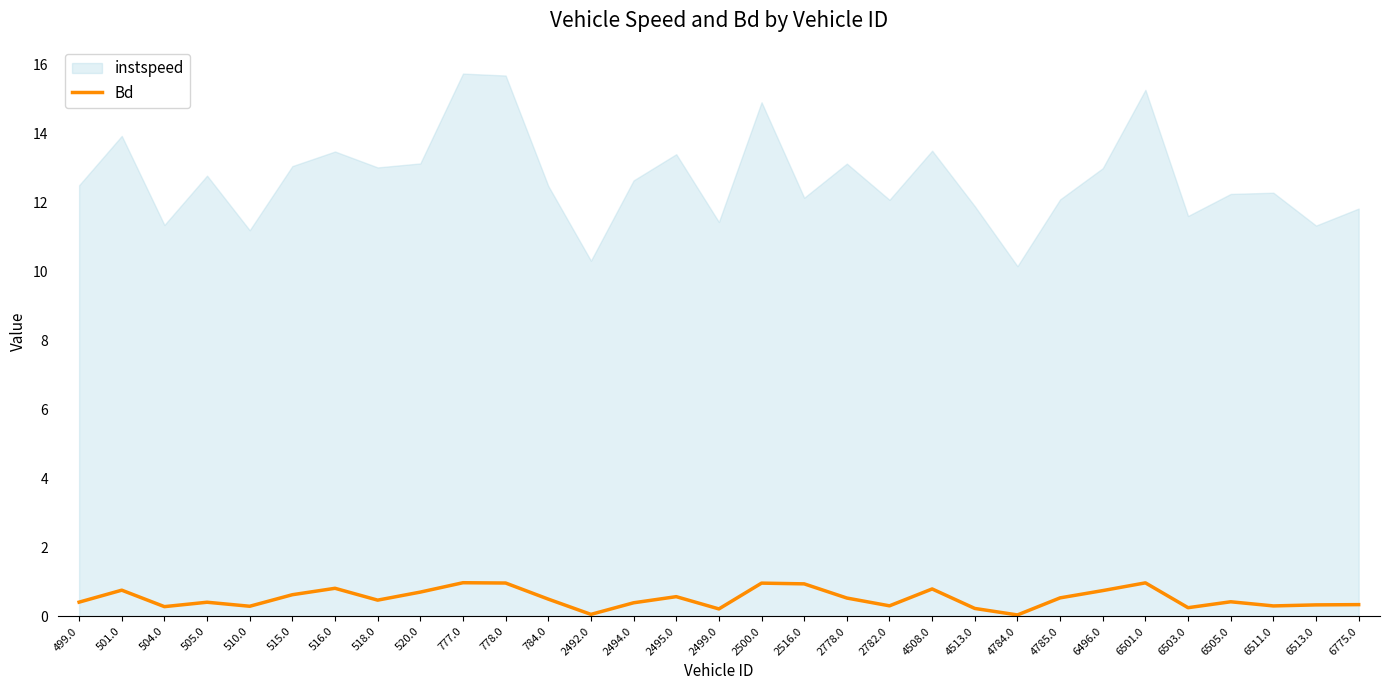

How many interior local valleys (lower than both neighbors) does the data have?

9